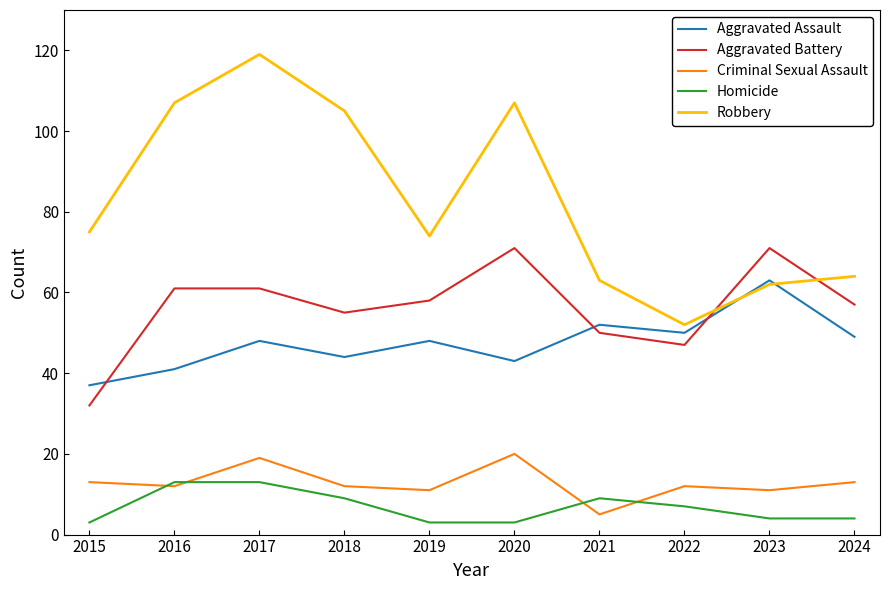

True or false: Homicide and Aggravated Battery intersect in this chart.

False